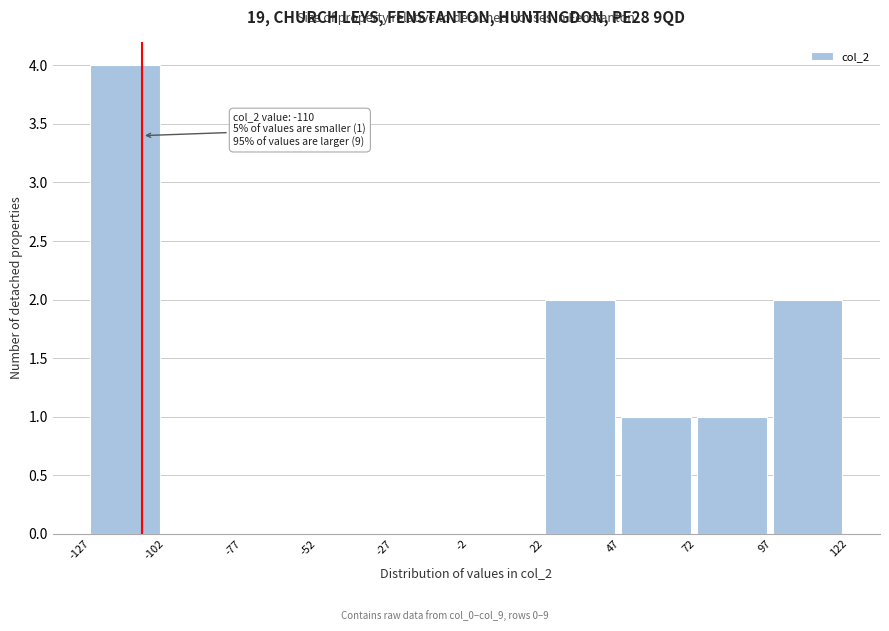

Which range on the x-axis has the tallest bar?

-127 to -102